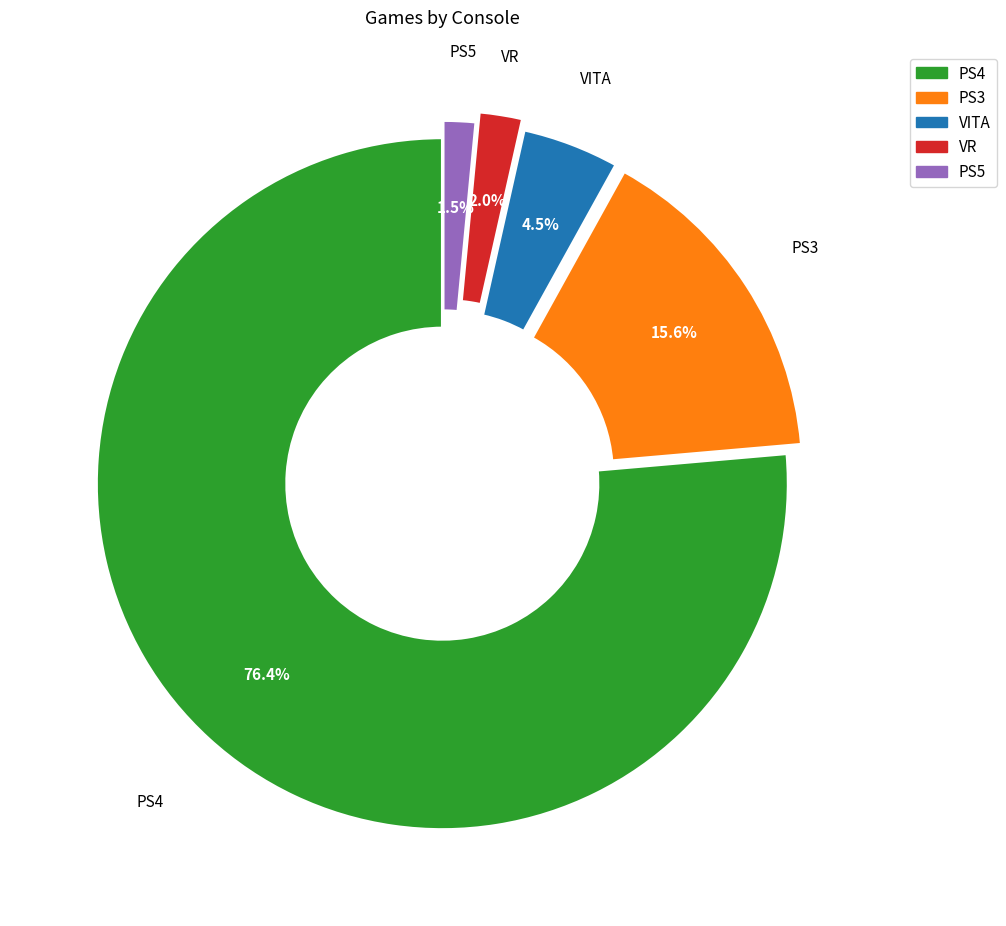

To the nearest percent, what is the difference between the PS5 and PS4 slice percentages?

75%